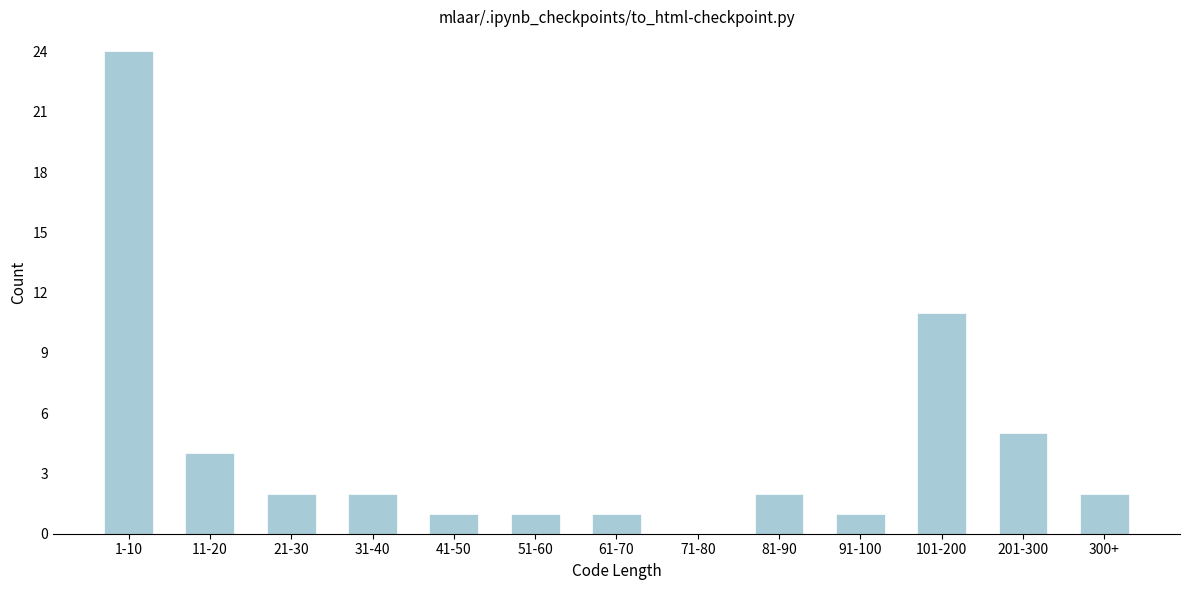

Reading left to right, what are all the values shown in this chart?

1-10=24	11-20=4	21-30=2	31-40=2	41-50=1	51-60=1	61-70=1	71-80=0	81-90=2	91-100=1	101-200=11	201-300=5	300+=2